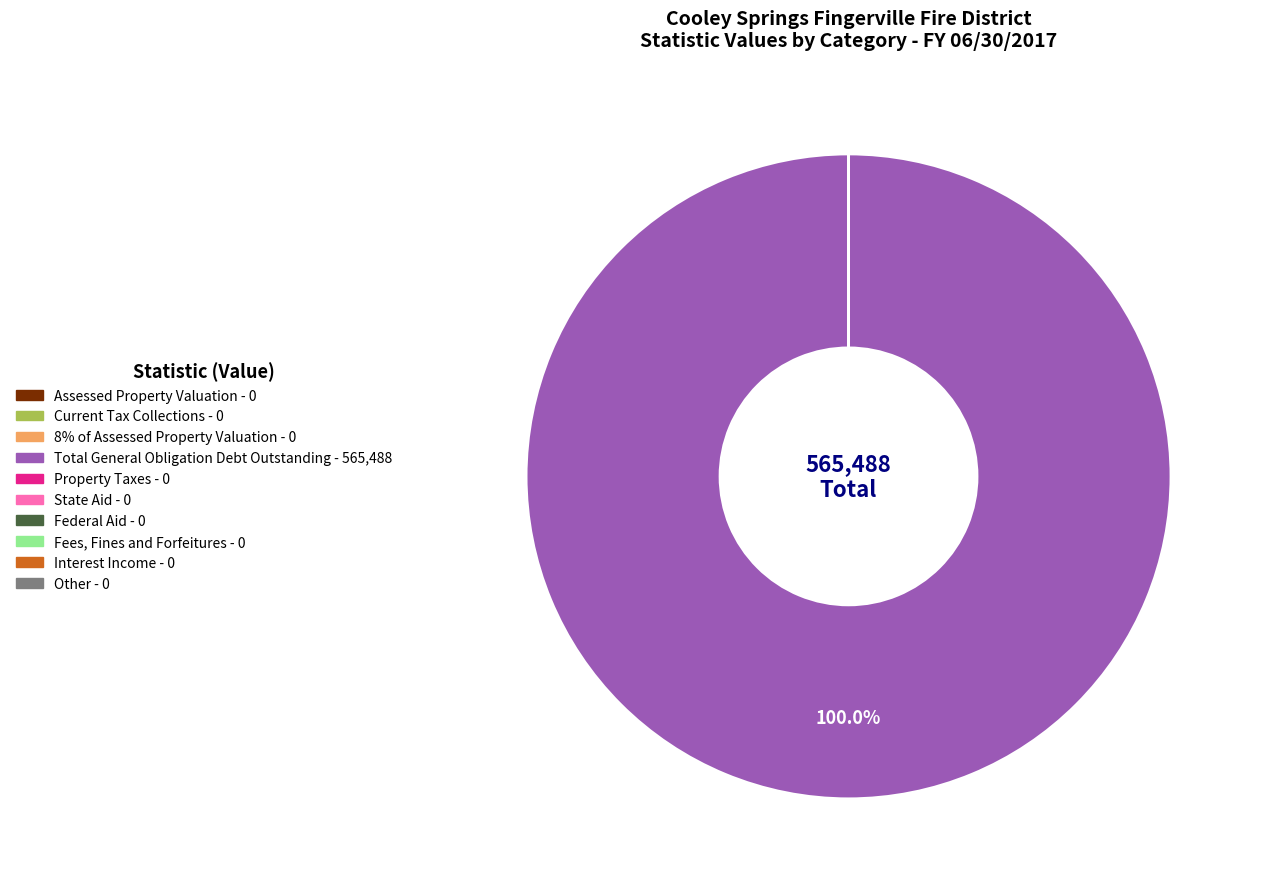

What is the largest slice in the pie chart?

Total General Obligation Debt Outstanding